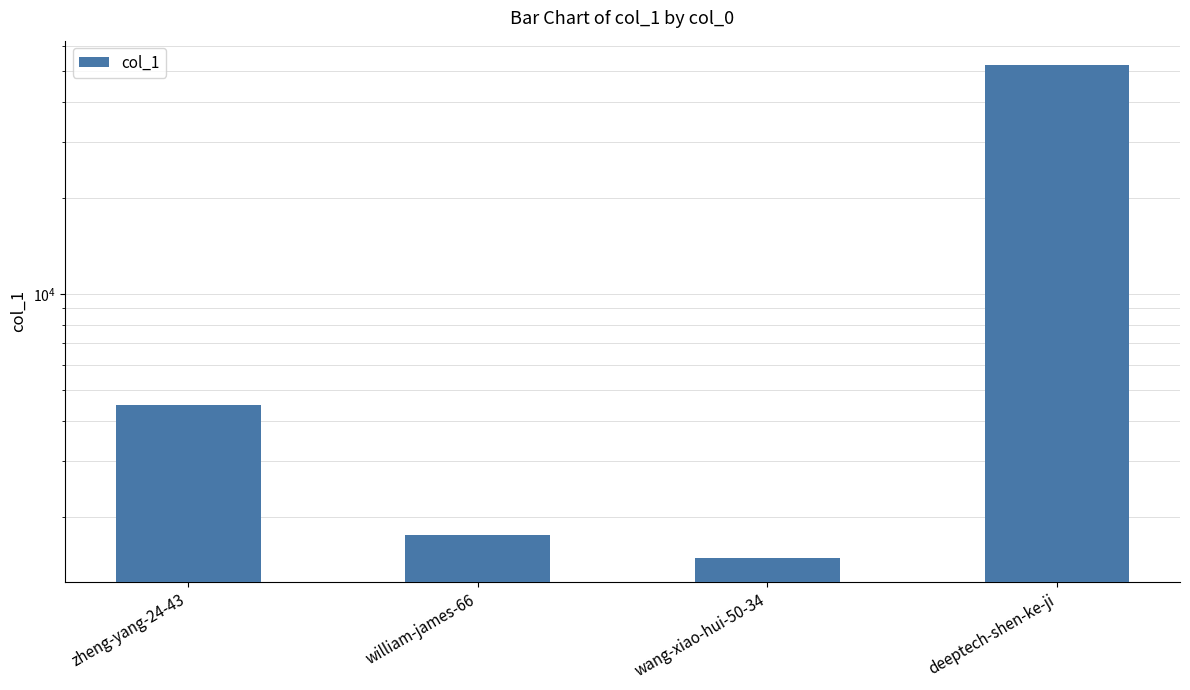

Rank the categories by value from lowest to highest.

wang-xiao-hui-50-34, william-james-66, zheng-yang-24-43, deeptech-shen-ke-ji